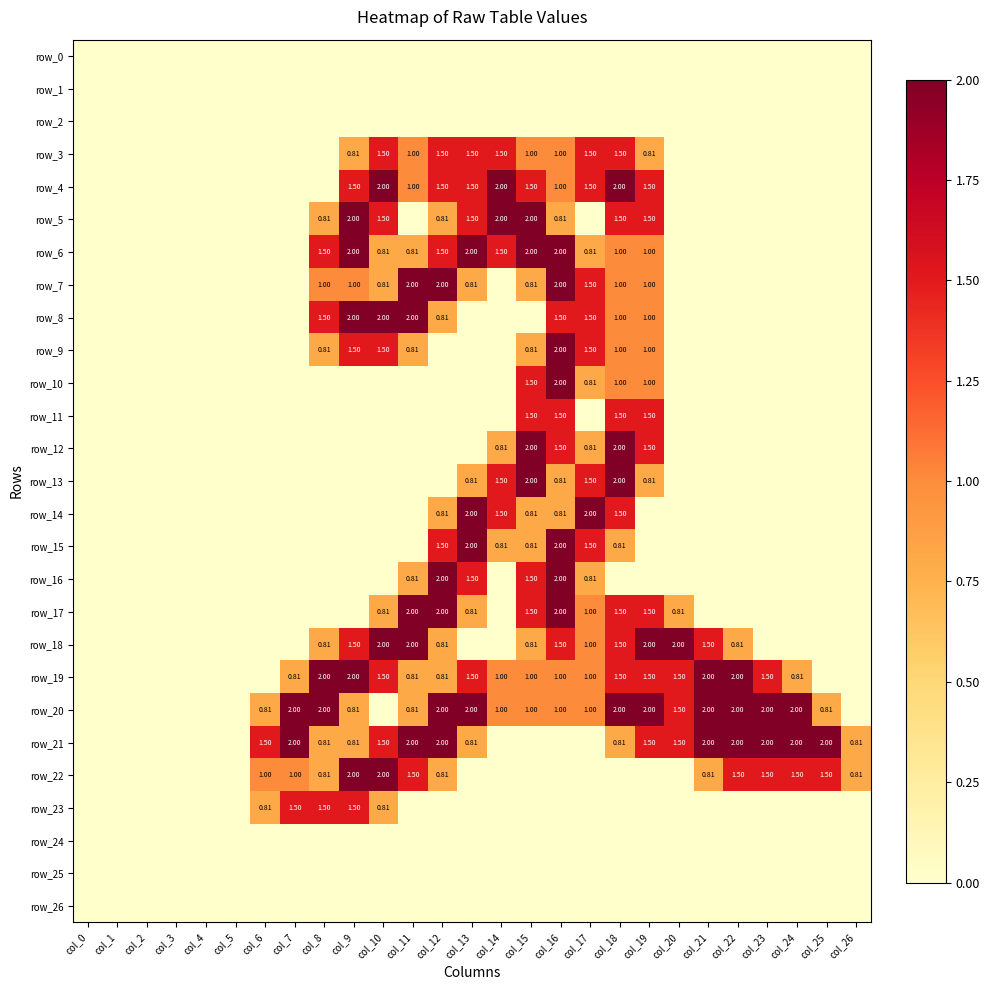

Reading left to right, transcribe all the data shown in this chart.

row_0: col_0=0.0	col_1=0.0	col_2=0.0	col_3=0.0	col_4=0.0	col_5=0.0	col_6=0.0	col_7=0.0	col_8=0.0	col_9=0.0	col_10=0.0	col_11=0.0	col_12=0.0	col_13=0.0	col_14=0.0	col_15=0.0	col_16=0.0	col_17=0.0	col_18=0.0	col_19=0.0	col_20=0.0	col_21=0.0	col_22=0.0	col_23=0.0	col_24=0.0	col_25=0.0	col_26=0.0
row_1: col_0=0.0	col_1=0.0	col_2=0.0	col_3=0.0	col_4=0.0	col_5=0.0	col_6=0.0	col_7=0.0	col_8=0.0	col_9=0.0	col_10=0.0	col_11=0.0	col_12=0.0	col_13=0.0	col_14=0.0	col_15=0.0	col_16=0.0	col_17=0.0	col_18=0.0	col_19=0.0	col_20=0.0	col_21=0.0	col_22=0.0	col_23=0.0	col_24=0.0	col_25=0.0	col_26=0.0
row_2: col_0=0.0	col_1=0.0	col_2=0.0	col_3=0.0	col_4=0.0	col_5=0.0	col_6=0.0	col_7=0.0	col_8=0.0	col_9=0.0	col_10=0.0	col_11=0.0	col_12=0.0	col_13=0.0	col_14=0.0	col_15=0.0	col_16=0.0	col_17=0.0	col_18=0.0	col_19=0.0	col_20=0.0	col_21=0.0	col_22=0.0	col_23=0.0	col_24=0.0	col_25=0.0	col_26=0.0
row_3: col_0=0.0	col_1=0.0	col_2=0.0	col_3=0.0	col_4=0.0	col_5=0.0	col_6=0.0	col_7=0.0	col_8=0.0	col_9=0.8	col_10=1.5	col_11=1.0	col_12=1.5	col_13=1.5	col_14=1.5	col_15=1.0	col_16=1.0	col_17=1.5	col_18=1.5	col_19=0.8	col_20=0.0	col_21=0.0	col_22=0.0	col_23=0.0	col_24=0.0	col_25=0.0	col_26=0.0
row_4: col_0=0.0	col_1=0.0	col_2=0.0	col_3=0.0	col_4=0.0	col_5=0.0	col_6=0.0	col_7=0.0	col_8=0.0	col_9=1.5	col_10=2.0	col_11=1.0	col_12=1.5	col_13=1.5	col_14=2.0	col_15=1.5	col_16=1.0	col_17=1.5	col_18=2.0	col_19=1.5	col_20=0.0	col_21=0.0	col_22=0.0	col_23=0.0	col_24=0.0	col_25=0.0	col_26=0.0
row_5: col_0=0.0	col_1=0.0	col_2=0.0	col_3=0.0	col_4=0.0	col_5=0.0	col_6=0.0	col_7=0.0	col_8=0.8	col_9=2.0	col_10=1.5	col_11=0.0	col_12=0.8	col_13=1.5	col_14=2.0	col_15=2.0	col_16=0.8	col_17=0.0	col_18=1.5	col_19=1.5	col_20=0.0	col_21=0.0	col_22=0.0	col_23=0.0	col_24=0.0	col_25=0.0	col_26=0.0
row_6: col_0=0.0	col_1=0.0	col_2=0.0	col_3=0.0	col_4=0.0	col_5=0.0	col_6=0.0	col_7=0.0	col_8=1.5	col_9=2.0	col_10=0.8	col_11=0.8	col_12=1.5	col_13=2.0	col_14=1.5	col_15=2.0	col_16=2.0	col_17=0.8	col_18=1.0	col_19=1.0	col_20=0.0	col_21=0.0	col_22=0.0	col_23=0.0	col_24=0.0	col_25=0.0	col_26=0.0
row_7: col_0=0.0	col_1=0.0	col_2=0.0	col_3=0.0	col_4=0.0	col_5=0.0	col_6=0.0	col_7=0.0	col_8=1.0	col_9=1.0	col_10=0.8	col_11=2.0	col_12=2.0	col_13=0.8	col_14=0.0	col_15=0.8	col_16=2.0	col_17=1.5	col_18=1.0	col_19=1.0	col_20=0.0	col_21=0.0	col_22=0.0	col_23=0.0	col_24=0.0	col_25=0.0	col_26=0.0
row_8: col_0=0.0	col_1=0.0	col_2=0.0	col_3=0.0	col_4=0.0	col_5=0.0	col_6=0.0	col_7=0.0	col_8=1.5	col_9=2.0	col_10=2.0	col_11=2.0	col_12=0.8	col_13=0.0	col_14=0.0	col_15=0.0	col_16=1.5	col_17=1.5	col_18=1.0	col_19=1.0	col_20=0.0	col_21=0.0	col_22=0.0	col_23=0.0	col_24=0.0	col_25=0.0	col_26=0.0
row_9: col_0=0.0	col_1=0.0	col_2=0.0	col_3=0.0	col_4=0.0	col_5=0.0	col_6=0.0	col_7=0.0	col_8=0.8	col_9=1.5	col_10=1.5	col_11=0.8	col_12=0.0	col_13=0.0	col_14=0.0	col_15=0.8	col_16=2.0	col_17=1.5	col_18=1.0	col_19=1.0	col_20=0.0	col_21=0.0	col_22=0.0	col_23=0.0	col_24=0.0	col_25=0.0	col_26=0.0
row_10: col_0=0.0	col_1=0.0	col_2=0.0	col_3=0.0	col_4=0.0	col_5=0.0	col_6=0.0	col_7=0.0	col_8=0.0	col_9=0.0	col_10=0.0	col_11=0.0	col_12=0.0	col_13=0.0	col_14=0.0	col_15=1.5	col_16=2.0	col_17=0.8	col_18=1.0	col_19=1.0	col_20=0.0	col_21=0.0	col_22=0.0	col_23=0.0	col_24=0.0	col_25=0.0	col_26=0.0
row_11: col_0=0.0	col_1=0.0	col_2=0.0	col_3=0.0	col_4=0.0	col_5=0.0	col_6=0.0	col_7=0.0	col_8=0.0	col_9=0.0	col_10=0.0	col_11=0.0	col_12=0.0	col_13=0.0	col_14=0.0	col_15=1.5	col_16=1.5	col_17=0.0	col_18=1.5	col_19=1.5	col_20=0.0	col_21=0.0	col_22=0.0	col_23=0.0	col_24=0.0	col_25=0.0	col_26=0.0
row_12: col_0=0.0	col_1=0.0	col_2=0.0	col_3=0.0	col_4=0.0	col_5=0.0	col_6=0.0	col_7=0.0	col_8=0.0	col_9=0.0	col_10=0.0	col_11=0.0	col_12=0.0	col_13=0.0	col_14=0.8	col_15=2.0	col_16=1.5	col_17=0.8	col_18=2.0	col_19=1.5	col_20=0.0	col_21=0.0	col_22=0.0	col_23=0.0	col_24=0.0	col_25=0.0	col_26=0.0
row_13: col_0=0.0	col_1=0.0	col_2=0.0	col_3=0.0	col_4=0.0	col_5=0.0	col_6=0.0	col_7=0.0	col_8=0.0	col_9=0.0	col_10=0.0	col_11=0.0	col_12=0.0	col_13=0.8	col_14=1.5	col_15=2.0	col_16=0.8	col_17=1.5	col_18=2.0	col_19=0.8	col_20=0.0	col_21=0.0	col_22=0.0	col_23=0.0	col_24=0.0	col_25=0.0	col_26=0.0
row_14: col_0=0.0	col_1=0.0	col_2=0.0	col_3=0.0	col_4=0.0	col_5=0.0	col_6=0.0	col_7=0.0	col_8=0.0	col_9=0.0	col_10=0.0	col_11=0.0	col_12=0.8	col_13=2.0	col_14=1.5	col_15=0.8	col_16=0.8	col_17=2.0	col_18=1.5	col_19=0.0	col_20=0.0	col_21=0.0	col_22=0.0	col_23=0.0	col_24=0.0	col_25=0.0	col_26=0.0
row_15: col_0=0.0	col_1=0.0	col_2=0.0	col_3=0.0	col_4=0.0	col_5=0.0	col_6=0.0	col_7=0.0	col_8=0.0	col_9=0.0	col_10=0.0	col_11=0.0	col_12=1.5	col_13=2.0	col_14=0.8	col_15=0.8	col_16=2.0	col_17=1.5	col_18=0.8	col_19=0.0	col_20=0.0	col_21=0.0	col_22=0.0	col_23=0.0	col_24=0.0	col_25=0.0	col_26=0.0
row_16: col_0=0.0	col_1=0.0	col_2=0.0	col_3=0.0	col_4=0.0	col_5=0.0	col_6=0.0	col_7=0.0	col_8=0.0	col_9=0.0	col_10=0.0	col_11=0.8	col_12=2.0	col_13=1.5	col_14=0.0	col_15=1.5	col_16=2.0	col_17=0.8	col_18=0.0	col_19=0.0	col_20=0.0	col_21=0.0	col_22=0.0	col_23=0.0	col_24=0.0	col_25=0.0	col_26=0.0
row_17: col_0=0.0	col_1=0.0	col_2=0.0	col_3=0.0	col_4=0.0	col_5=0.0	col_6=0.0	col_7=0.0	col_8=0.0	col_9=0.0	col_10=0.8	col_11=2.0	col_12=2.0	col_13=0.8	col_14=0.0	col_15=1.5	col_16=2.0	col_17=1.0	col_18=1.5	col_19=1.5	col_20=0.8	col_21=0.0	col_22=0.0	col_23=0.0	col_24=0.0	col_25=0.0	col_26=0.0
row_18: col_0=0.0	col_1=0.0	col_2=0.0	col_3=0.0	col_4=0.0	col_5=0.0	col_6=0.0	col_7=0.0	col_8=0.8	col_9=1.5	col_10=2.0	col_11=2.0	col_12=0.8	col_13=0.0	col_14=0.0	col_15=0.8	col_16=1.5	col_17=1.0	col_18=1.5	col_19=2.0	col_20=2.0	col_21=1.5	col_22=0.8	col_23=0.0	col_24=0.0	col_25=0.0	col_26=0.0
row_19: col_0=0.0	col_1=0.0	col_2=0.0	col_3=0.0	col_4=0.0	col_5=0.0	col_6=0.0	col_7=0.8	col_8=2.0	col_9=2.0	col_10=1.5	col_11=0.8	col_12=0.8	col_13=1.5	col_14=1.0	col_15=1.0	col_16=1.0	col_17=1.0	col_18=1.5	col_19=1.5	col_20=1.5	col_21=2.0	col_22=2.0	col_23=1.5	col_24=0.8	col_25=0.0	col_26=0.0
row_20: col_0=0.0	col_1=0.0	col_2=0.0	col_3=0.0	col_4=0.0	col_5=0.0	col_6=0.8	col_7=2.0	col_8=2.0	col_9=0.8	col_10=0.0	col_11=0.8	col_12=2.0	col_13=2.0	col_14=1.0	col_15=1.0	col_16=1.0	col_17=1.0	col_18=2.0	col_19=2.0	col_20=1.5	col_21=2.0	col_22=2.0	col_23=2.0	col_24=2.0	col_25=0.8	col_26=0.0
row_21: col_0=0.0	col_1=0.0	col_2=0.0	col_3=0.0	col_4=0.0	col_5=0.0	col_6=1.5	col_7=2.0	col_8=0.8	col_9=0.8	col_10=1.5	col_11=2.0	col_12=2.0	col_13=0.8	col_14=0.0	col_15=0.0	col_16=0.0	col_17=0.0	col_18=0.8	col_19=1.5	col_20=1.5	col_21=2.0	col_22=2.0	col_23=2.0	col_24=2.0	col_25=2.0	col_26=0.8
row_22: col_0=0.0	col_1=0.0	col_2=0.0	col_3=0.0	col_4=0.0	col_5=0.0	col_6=1.0	col_7=1.0	col_8=0.8	col_9=2.0	col_10=2.0	col_11=1.5	col_12=0.8	col_13=0.0	col_14=0.0	col_15=0.0	col_16=0.0	col_17=0.0	col_18=0.0	col_19=0.0	col_20=0.0	col_21=0.8	col_22=1.5	col_23=1.5	col_24=1.5	col_25=1.5	col_26=0.8
row_23: col_0=0.0	col_1=0.0	col_2=0.0	col_3=0.0	col_4=0.0	col_5=0.0	col_6=0.8	col_7=1.5	col_8=1.5	col_9=1.5	col_10=0.8	col_11=0.0	col_12=0.0	col_13=0.0	col_14=0.0	col_15=0.0	col_16=0.0	col_17=0.0	col_18=0.0	col_19=0.0	col_20=0.0	col_21=0.0	col_22=0.0	col_23=0.0	col_24=0.0	col_25=0.0	col_26=0.0
row_24: col_0=0.0	col_1=0.0	col_2=0.0	col_3=0.0	col_4=0.0	col_5=0.0	col_6=0.0	col_7=0.0	col_8=0.0	col_9=0.0	col_10=0.0	col_11=0.0	col_12=0.0	col_13=0.0	col_14=0.0	col_15=0.0	col_16=0.0	col_17=0.0	col_18=0.0	col_19=0.0	col_20=0.0	col_21=0.0	col_22=0.0	col_23=0.0	col_24=0.0	col_25=0.0	col_26=0.0
row_25: col_0=0.0	col_1=0.0	col_2=0.0	col_3=0.0	col_4=0.0	col_5=0.0	col_6=0.0	col_7=0.0	col_8=0.0	col_9=0.0	col_10=0.0	col_11=0.0	col_12=0.0	col_13=0.0	col_14=0.0	col_15=0.0	col_16=0.0	col_17=0.0	col_18=0.0	col_19=0.0	col_20=0.0	col_21=0.0	col_22=0.0	col_23=0.0	col_24=0.0	col_25=0.0	col_26=0.0
row_26: col_0=0.0	col_1=0.0	col_2=0.0	col_3=0.0	col_4=0.0	col_5=0.0	col_6=0.0	col_7=0.0	col_8=0.0	col_9=0.0	col_10=0.0	col_11=0.0	col_12=0.0	col_13=0.0	col_14=0.0	col_15=0.0	col_16=0.0	col_17=0.0	col_18=0.0	col_19=0.0	col_20=0.0	col_21=0.0	col_22=0.0	col_23=0.0	col_24=0.0	col_25=0.0	col_26=0.0